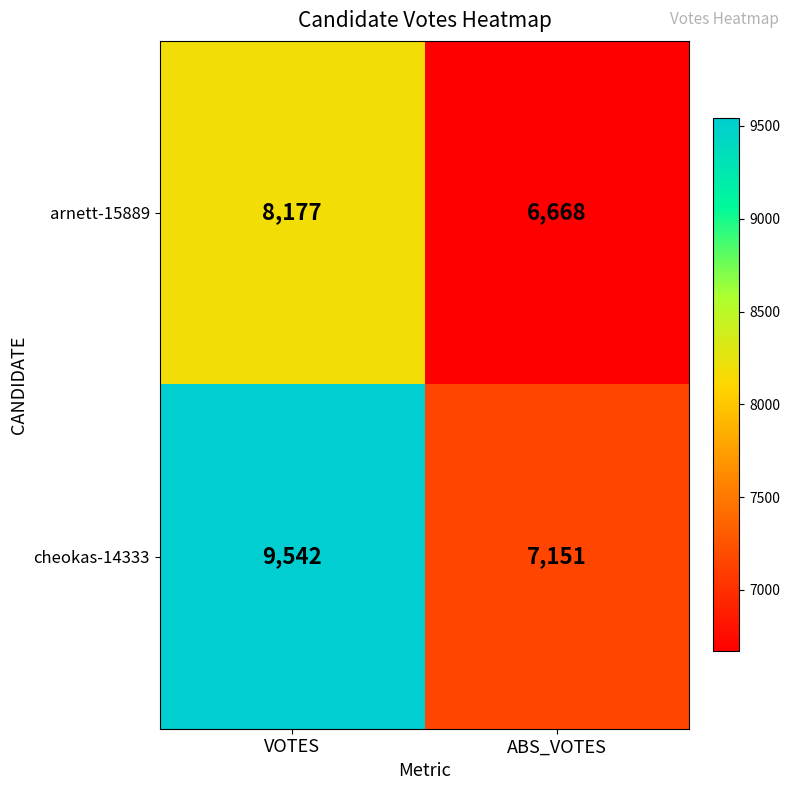

Rank the series by their maximum value, from highest to lowest.

cheokas-14333, arnett-15889